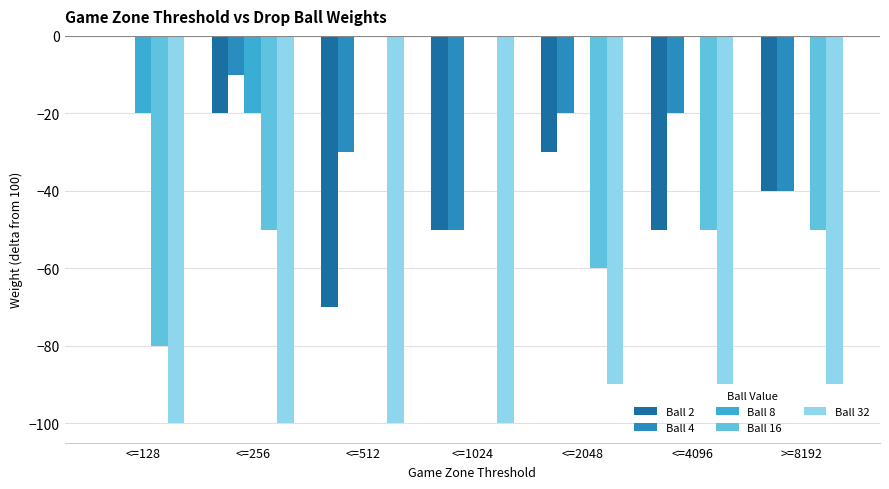

What are all the series names shown in the legend?

Ball 2, Ball 4, Ball 8, Ball 16, Ball 32